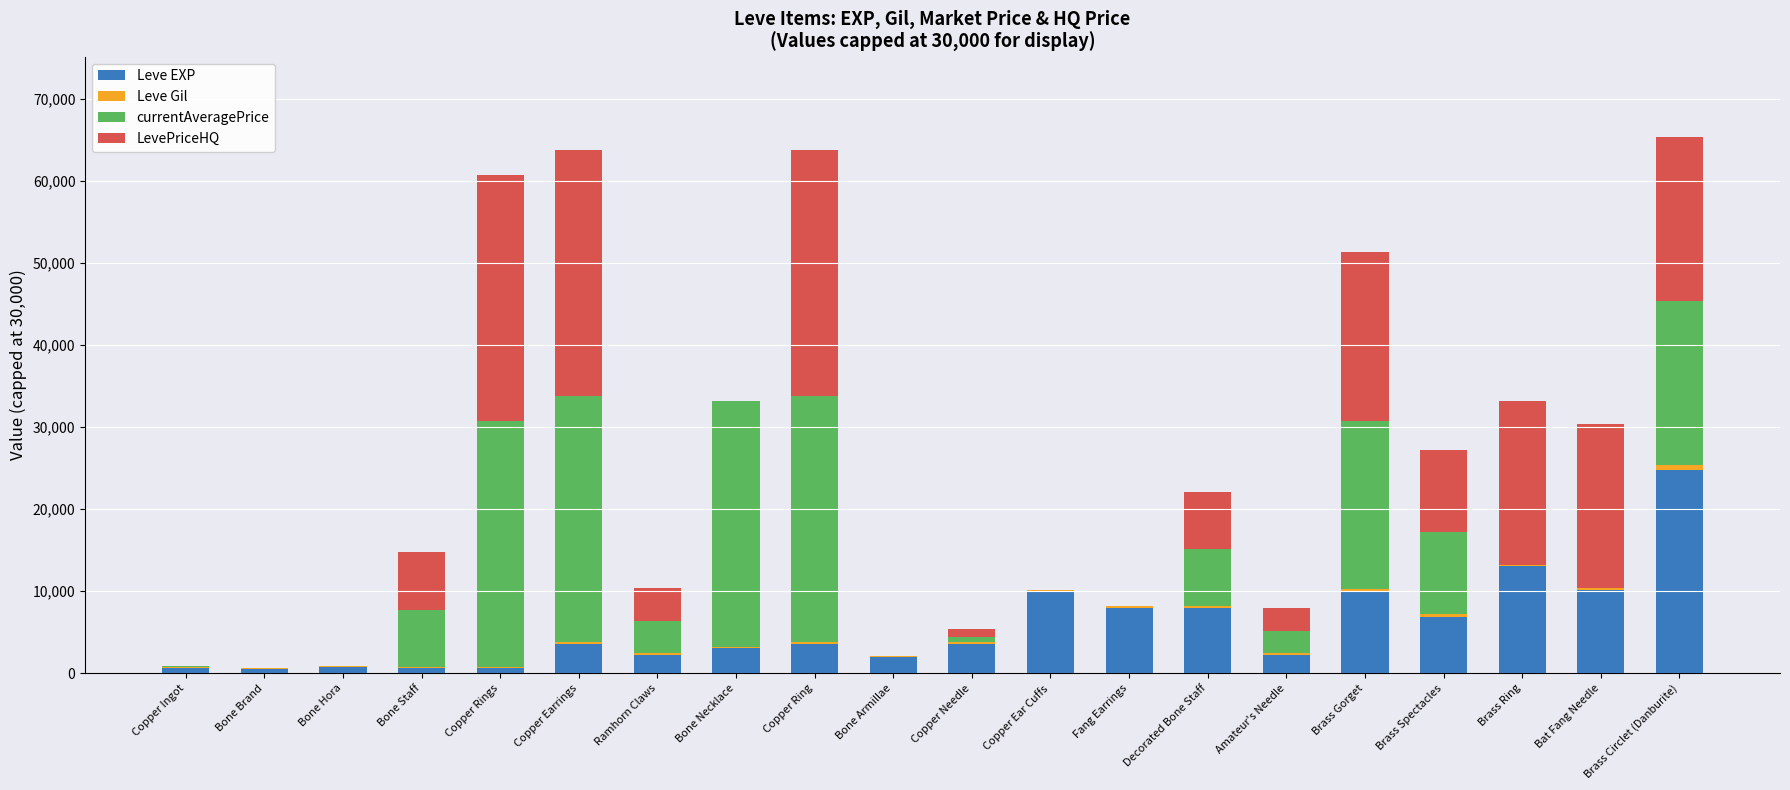

The Leve EXP series shows 2230 at Amateur's Needle. True or false?

True